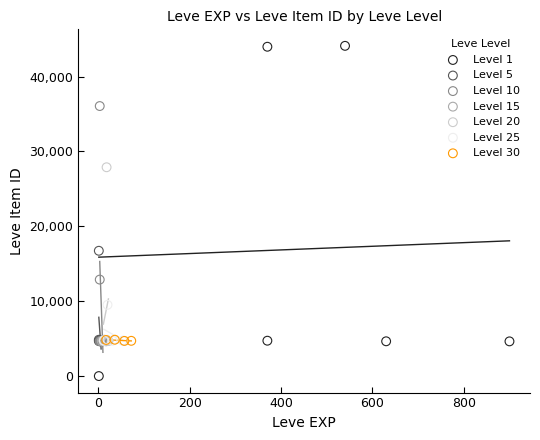

Which series reaches the minimum Y coordinate?

Level 1